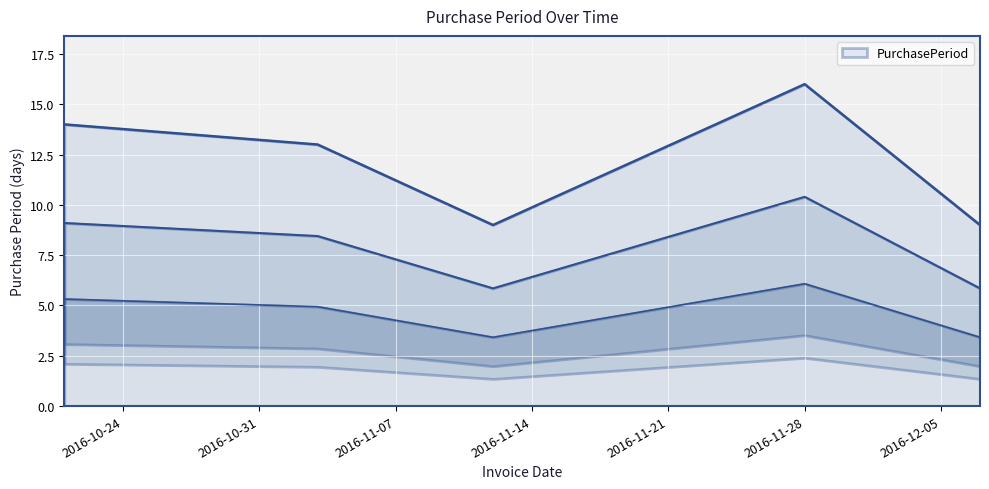

Reading left to right, list all the values displayed in this chart.

9.1	8.5	5.9	10.4	5.9